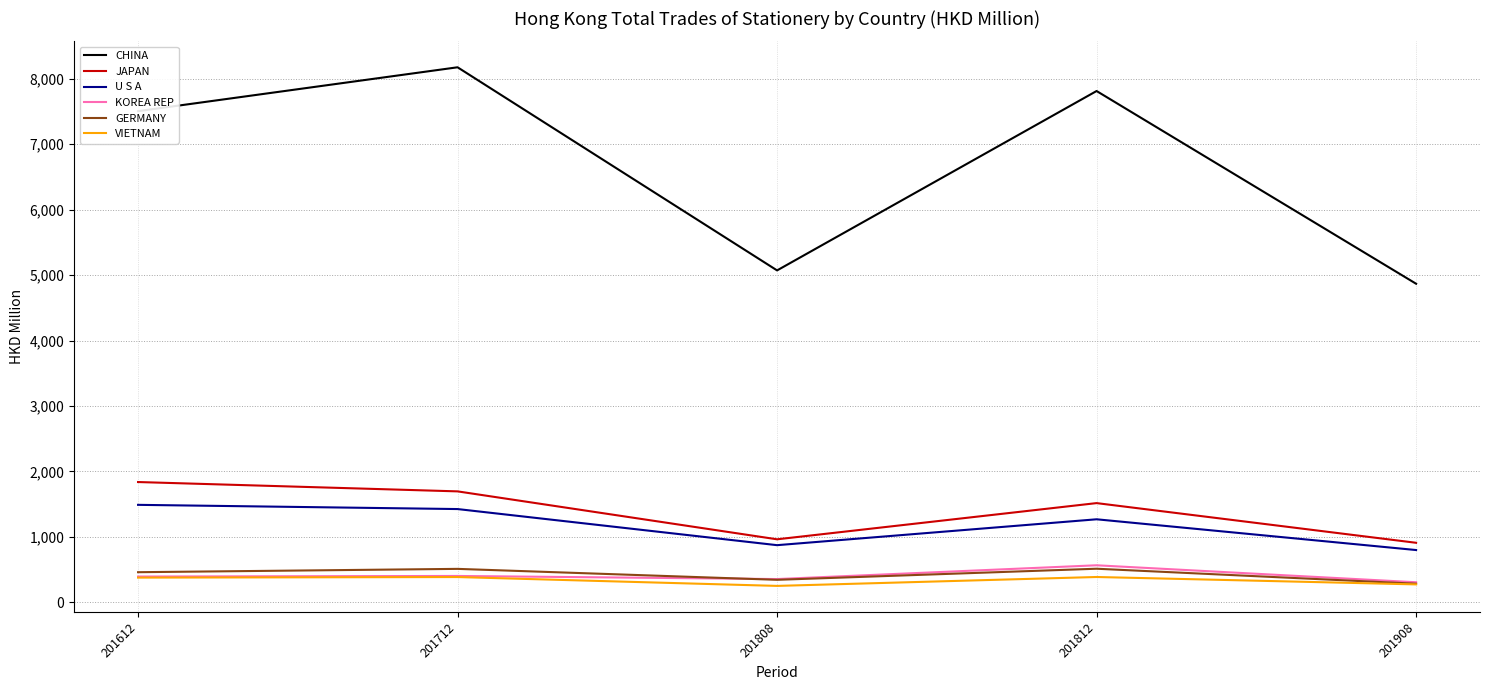

Between 201808 and 201812, which series saw the biggest shift?

CHINA